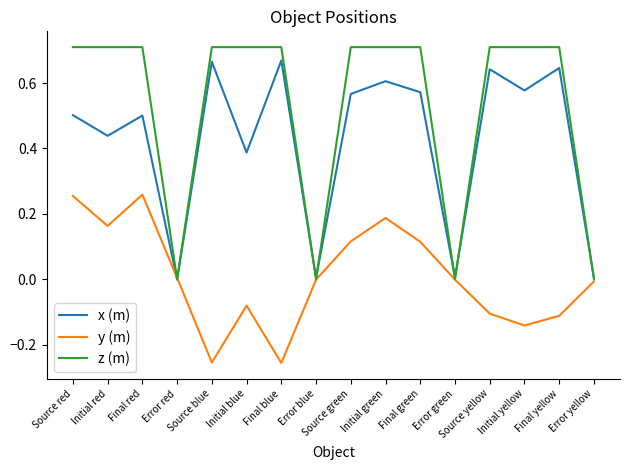

In x (m), how many points are higher than both neighbors (excluding endpoints)?

6